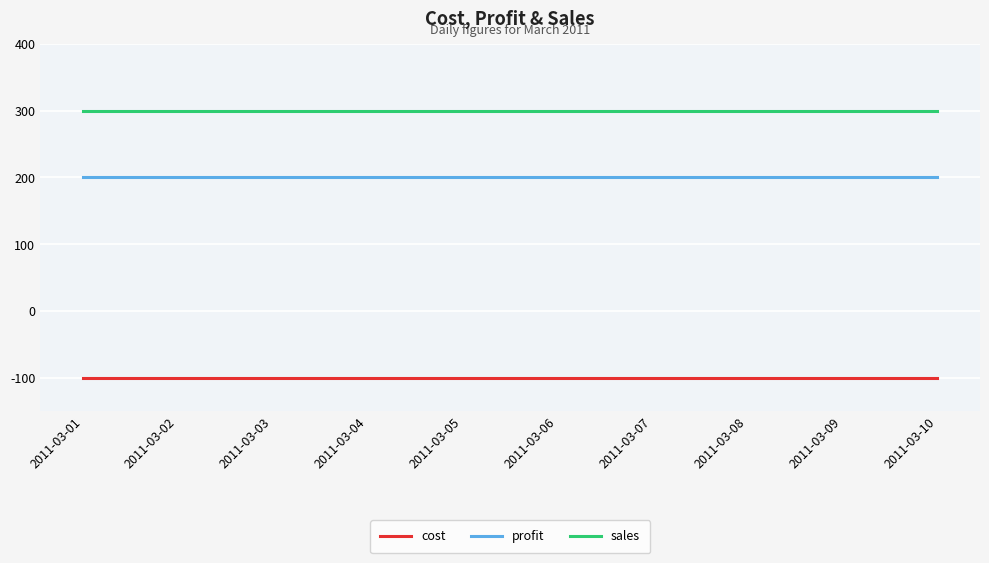

Rank the series by their maximum value, from lowest to highest.

cost, profit, sales